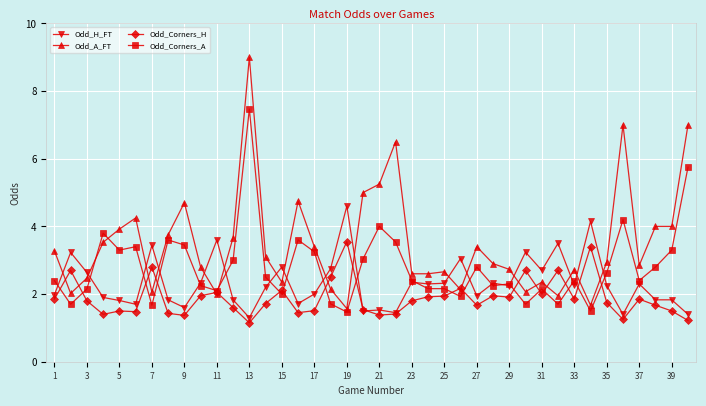

What is the value of the Odd_Corners_H point at the 7th from the left?

2.8